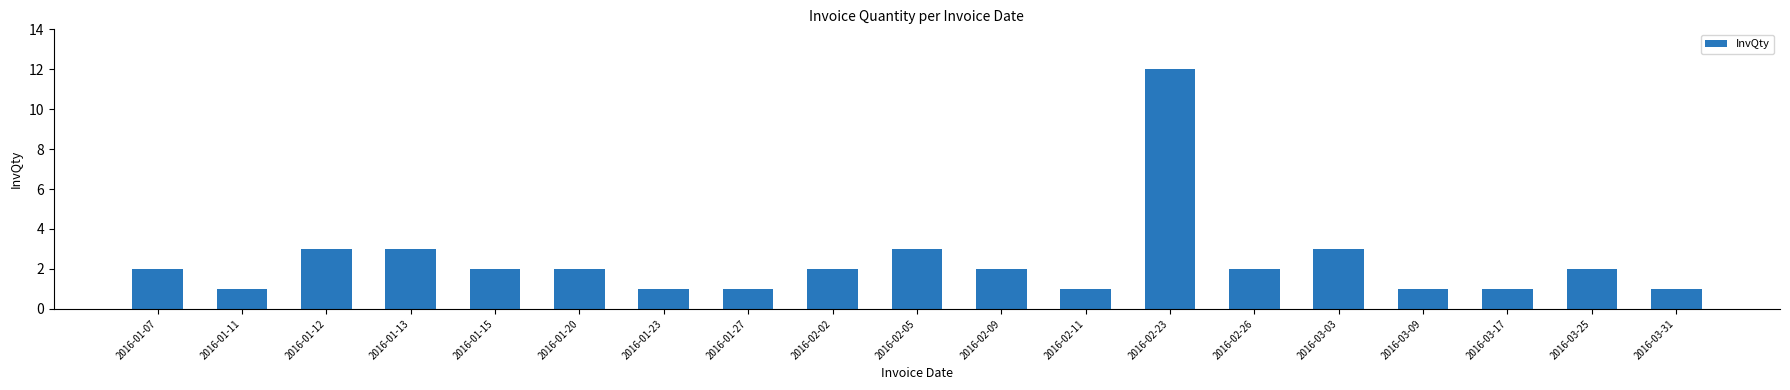

Between 2016-02-26 and 2016-03-17, which is larger?

2016-02-26